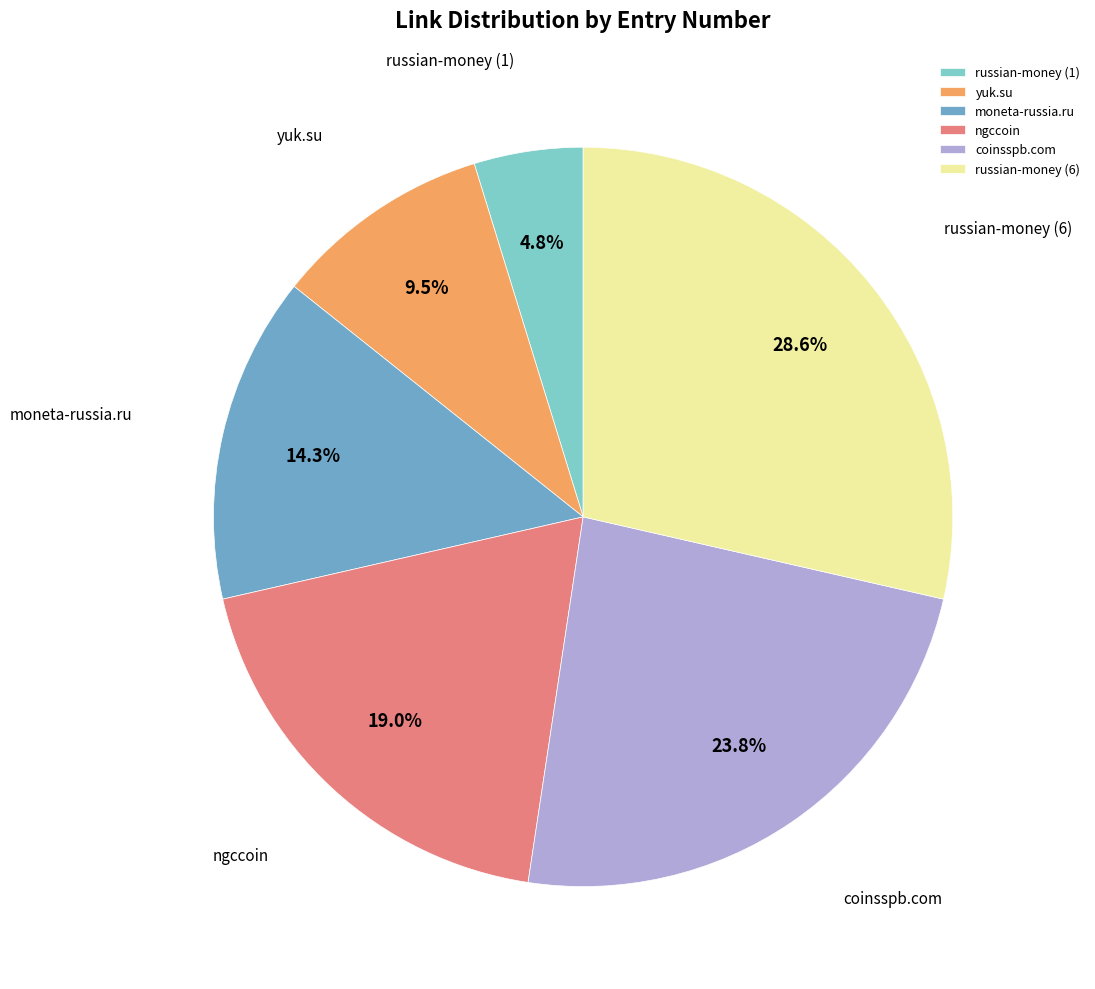

How many segments does this pie chart have?

6